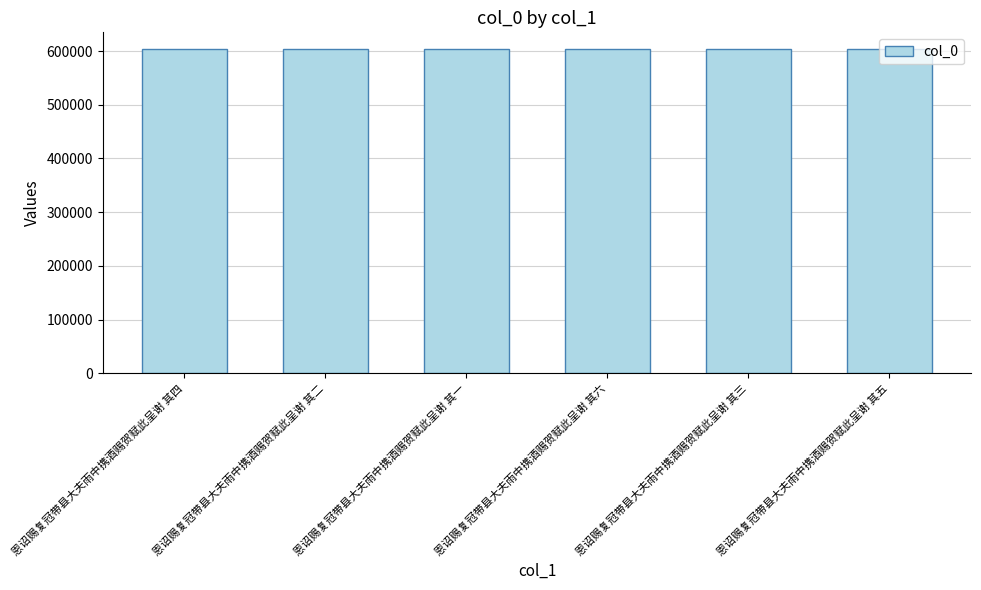

What is the value of the 3rd bar from the left?

604527